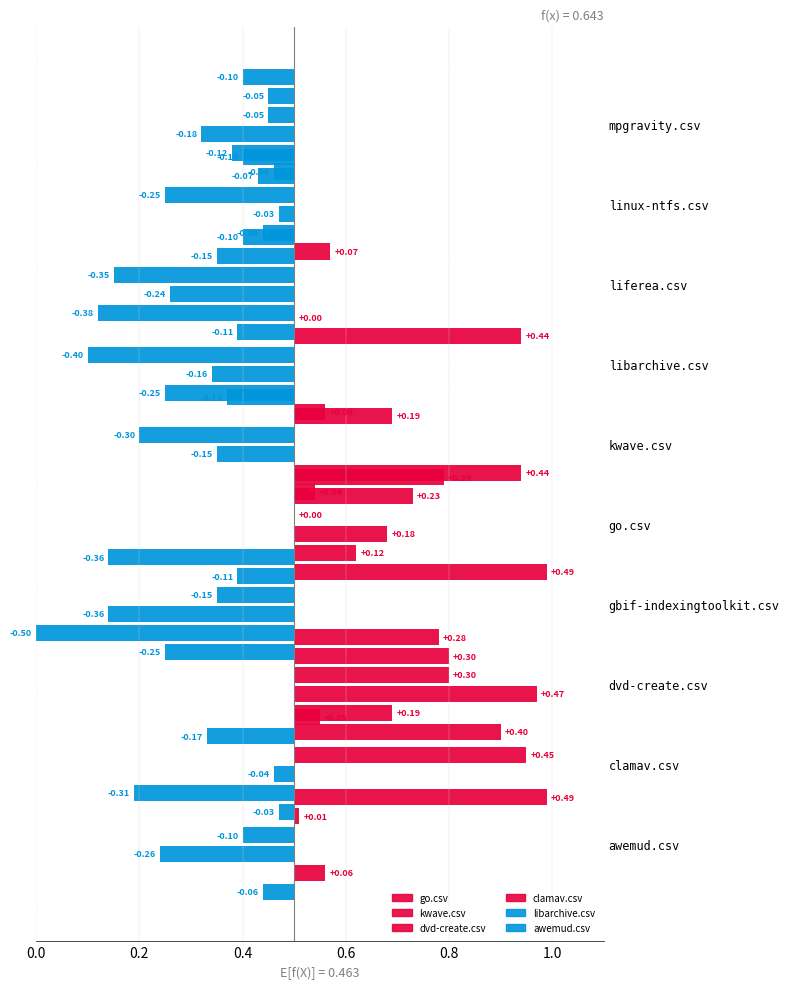

True or false: go.csv has a value of 0.9 at dvd-create.csv.

True